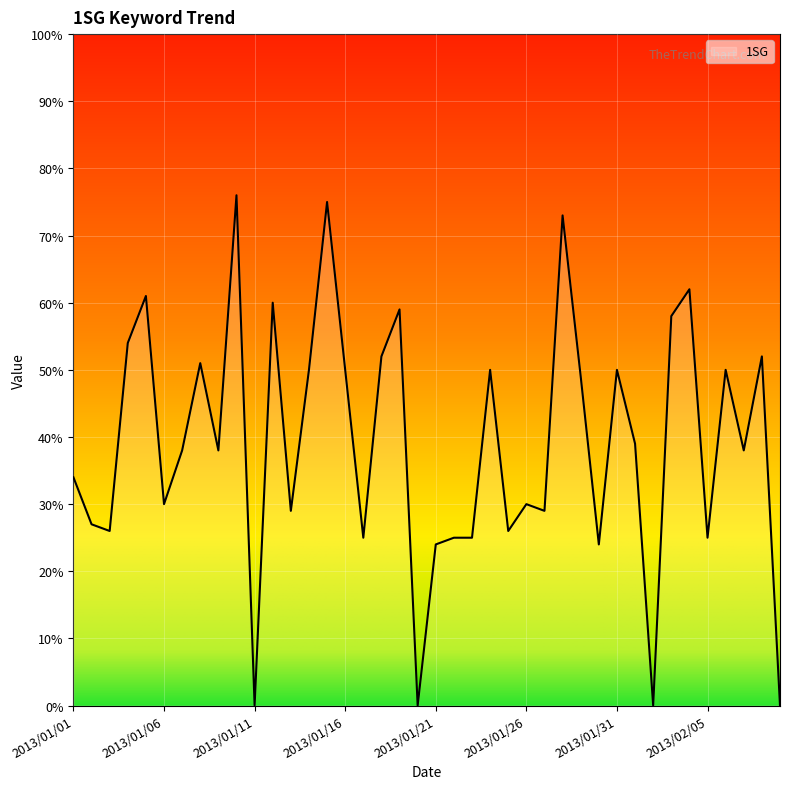

Reading left to right, what are all the values shown in this chart?

34	27	26	54	61	30	38	51	38	76	0	60	29	50	75	50	25	52	59	0	24	25	25	50	26	30	29	73	49	24	50	39	0	58	62	25	50	38	52	0